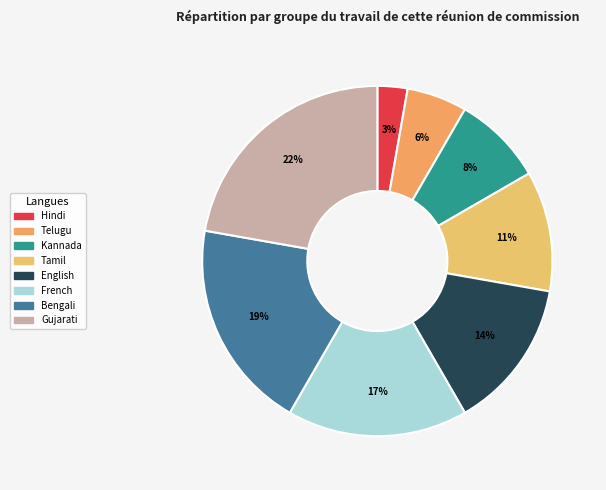

What percentage do French and Telugu together represent?

22.2%